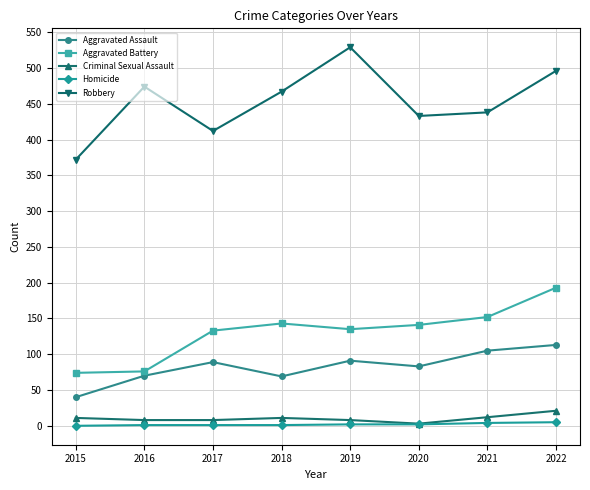

How many series are shown in this chart?

5